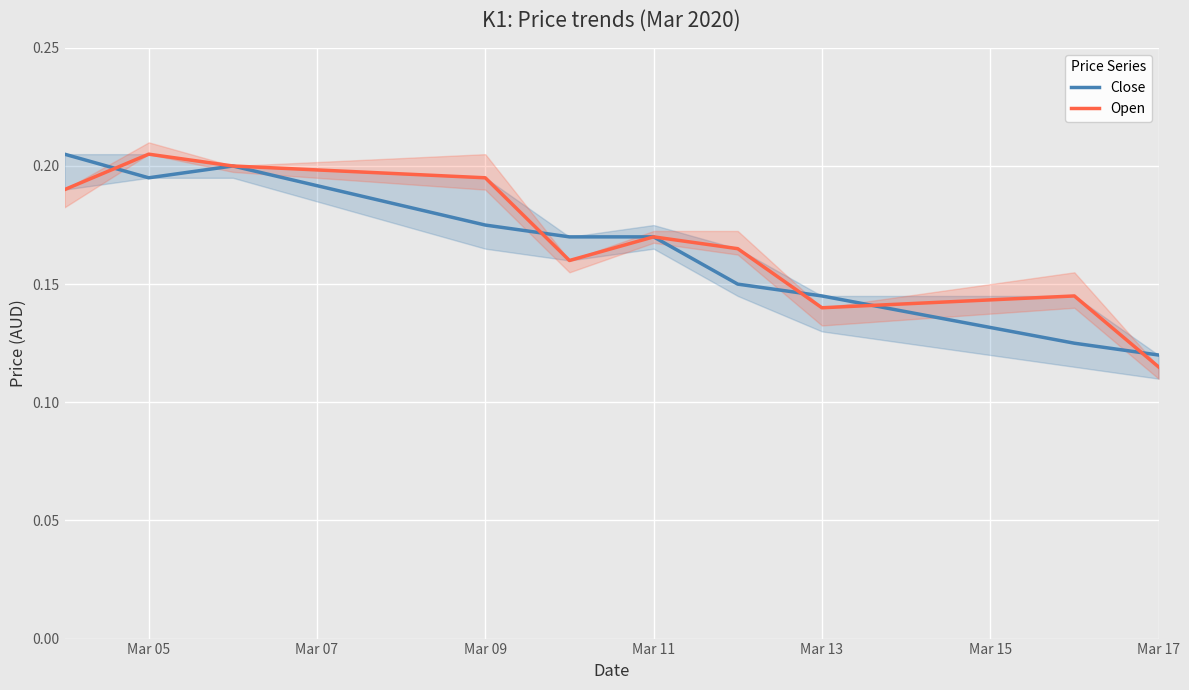

The Close series shows 0.0 at Mar 17. True or false?

False